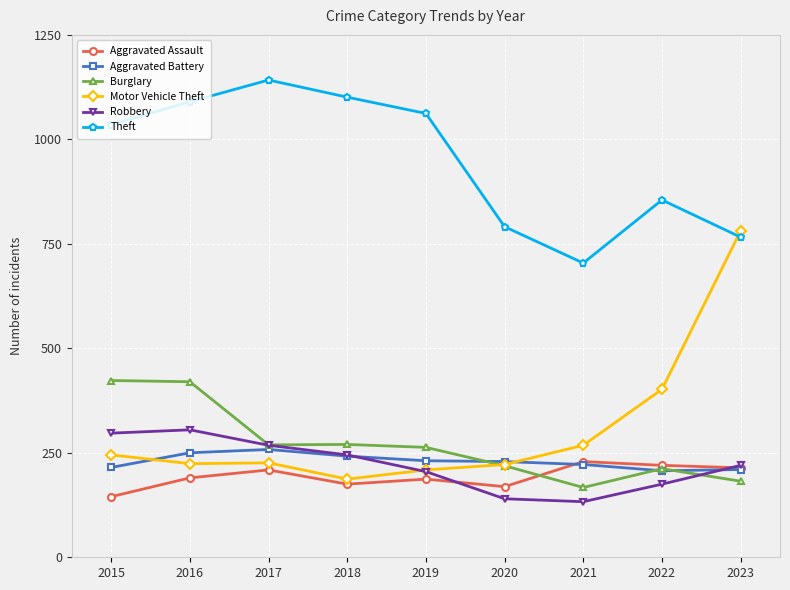

At which category does Theft reach its first local peak?

2017